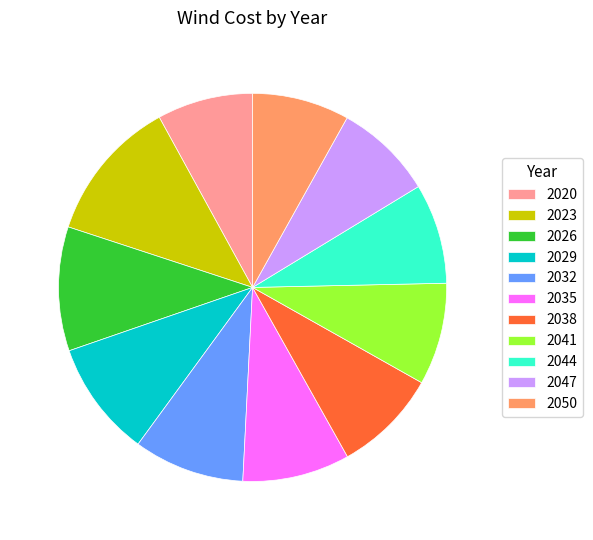

How many segments does this pie chart have?

11